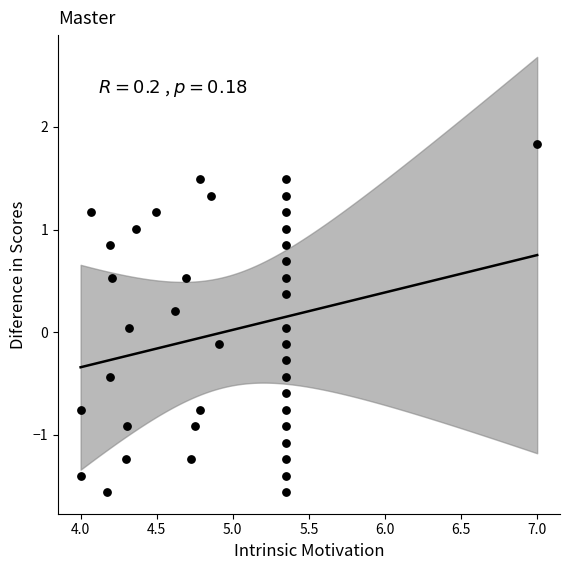

What is the range of Y values (max minus min)?

3.4